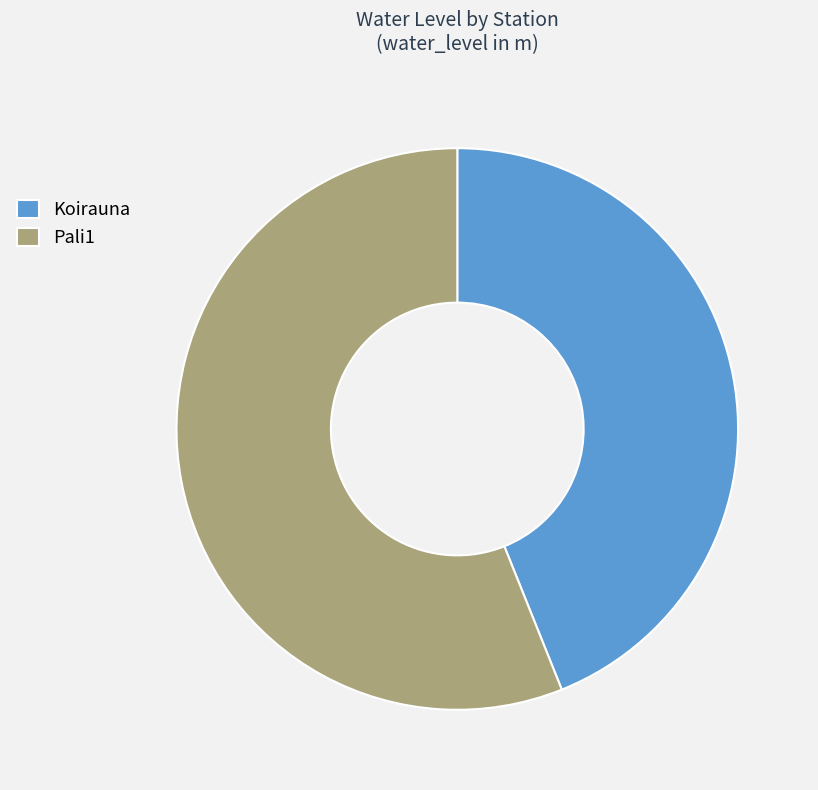

Do Pali1 and Koirauna together represent more than half of the pie?

Yes